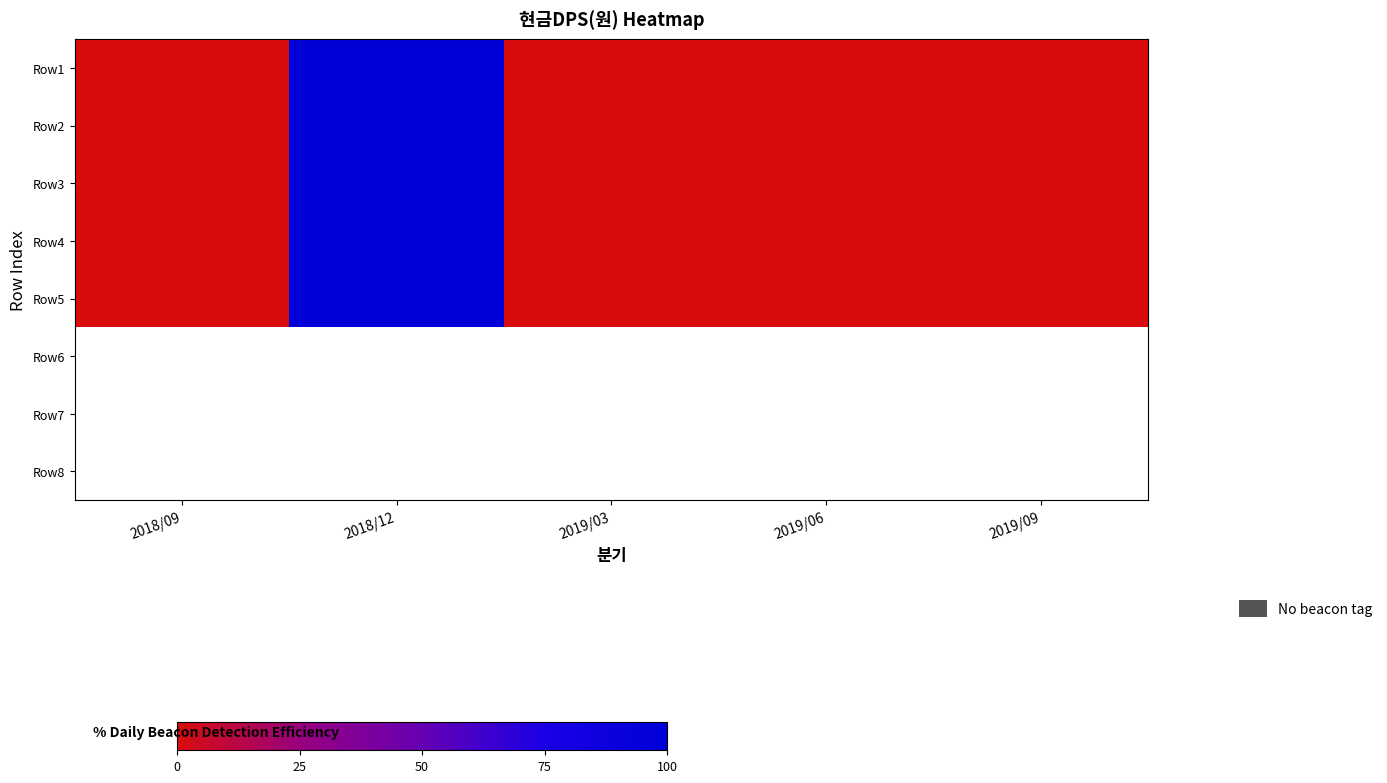

Which series changed the most between 3 and 8?

2018/09